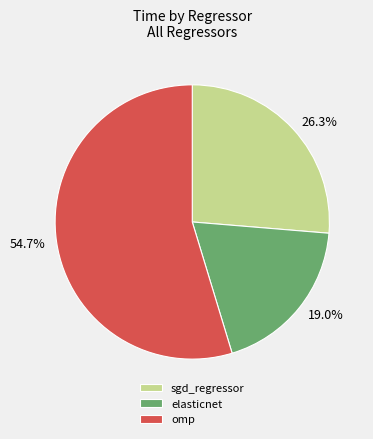

Which slice represents more than half of the pie?

omp